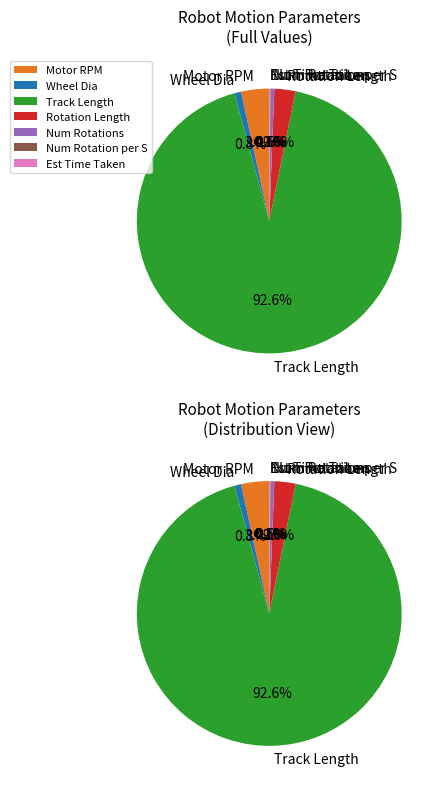

How much of the chart is everything except Est Time Taken?

99.9%